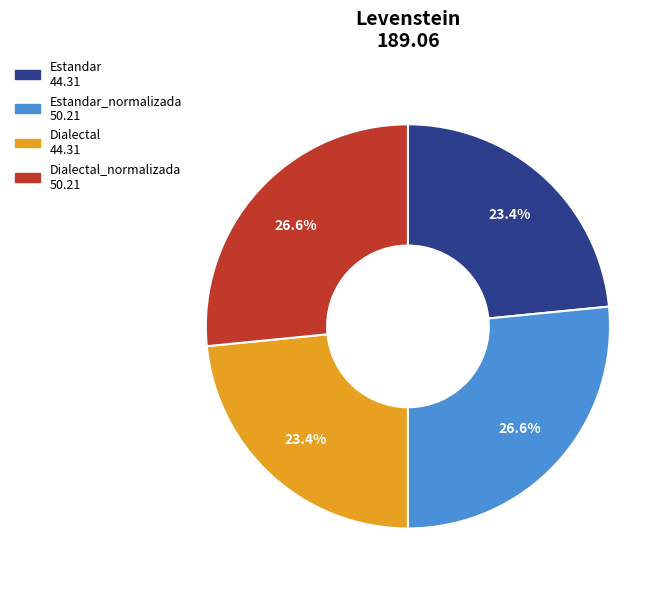

Is there any slice that represents more than half of the pie?

No